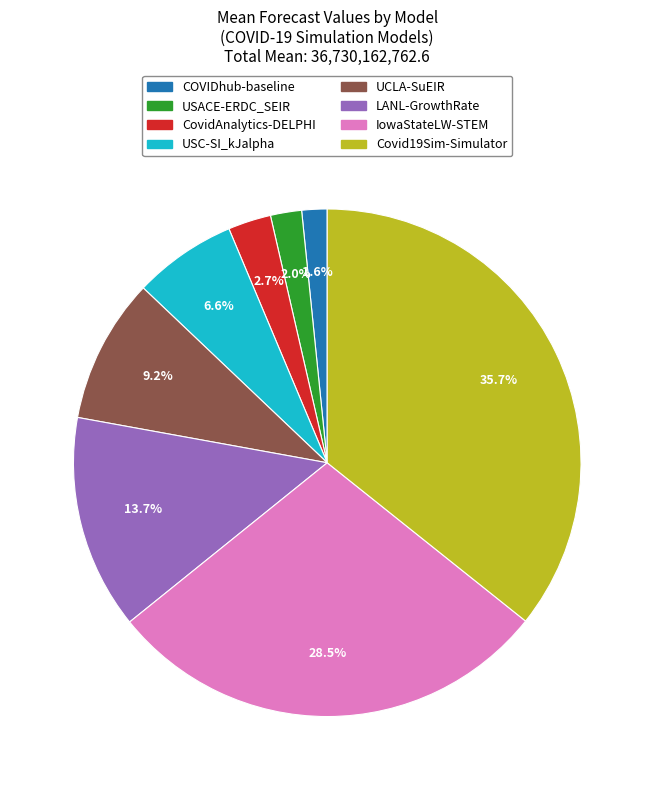

How many segments does this pie chart have?

8